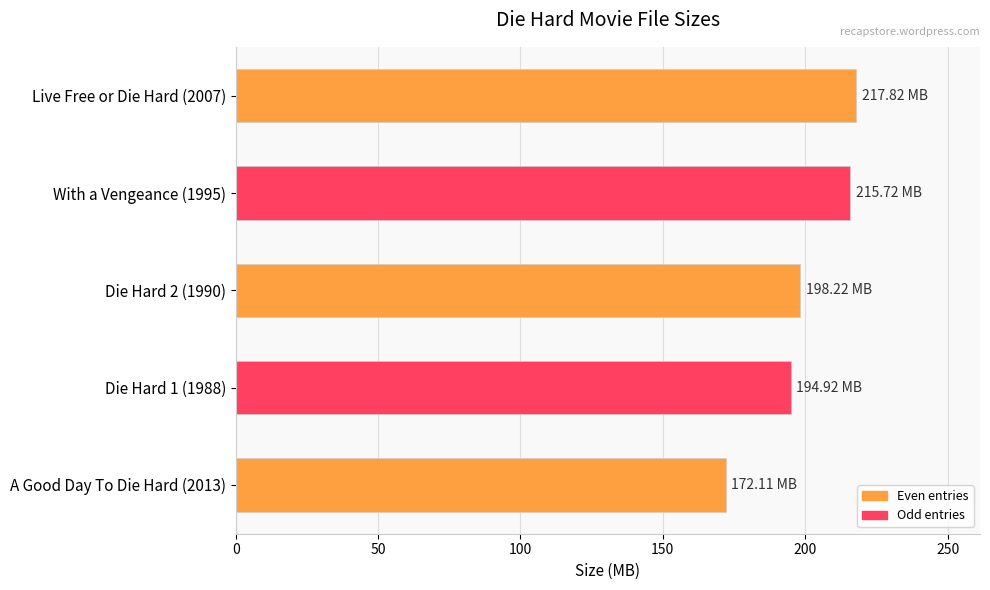

What is the average value?

199.8